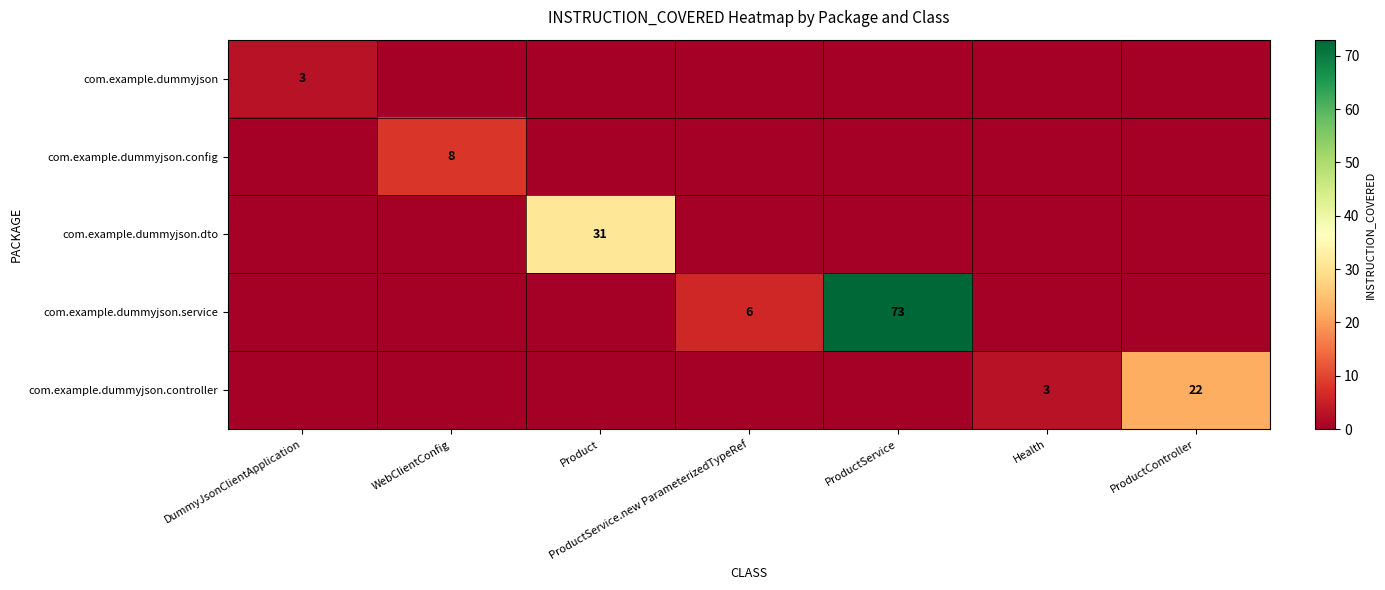

Rank the series at ProductService.new ParameterizedTypeRef from highest to lowest value.

com.example.dummyjson.service, com.example.dummyjson, com.example.dummyjson.config, com.example.dummyjson.dto, com.example.dummyjson.controller